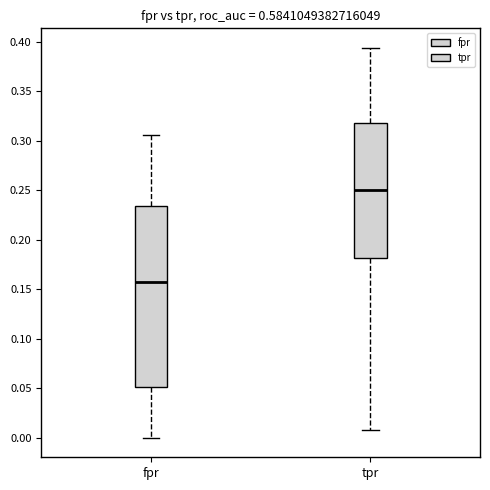

Reading left to right, transcribe this box plot: for each box, give where its median line is, the range the box spans, and where its two whiskers end, as read against the y-axis. The values are not printed on the chart, so give them approximately, as read against the axis.

fpr: median 0.155, box 0.050 to 0.235, whiskers 0.000 to 0.305
tpr: median 0.250, box 0.180 to 0.320, whiskers 0.010 to 0.395